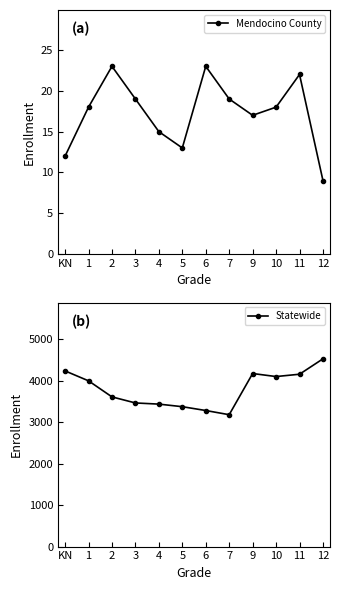

Which category has the highest value in the Statewide series?

12